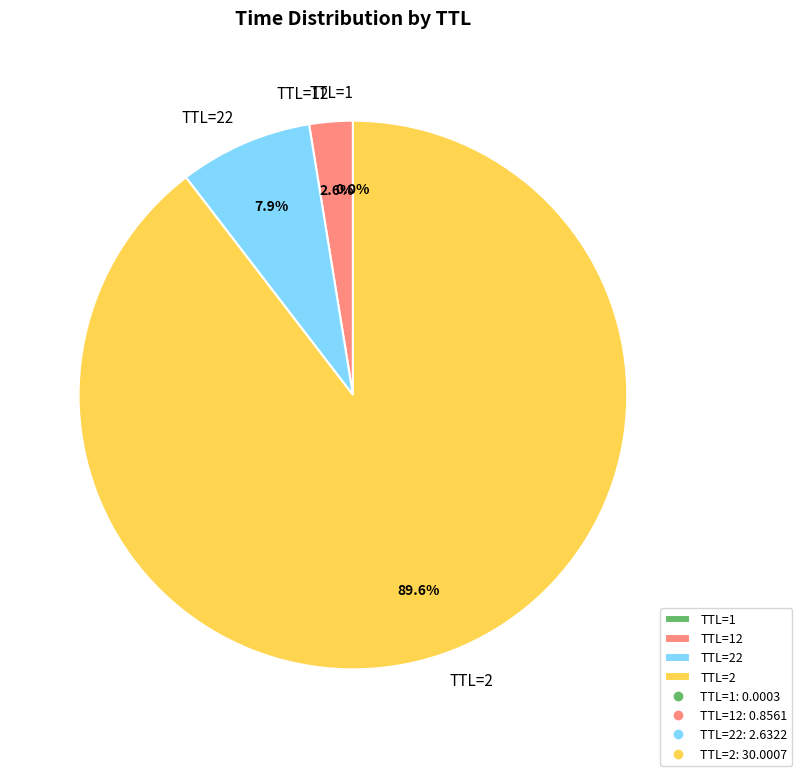

What percentage is NOT represented by TTL=22?

92.1%